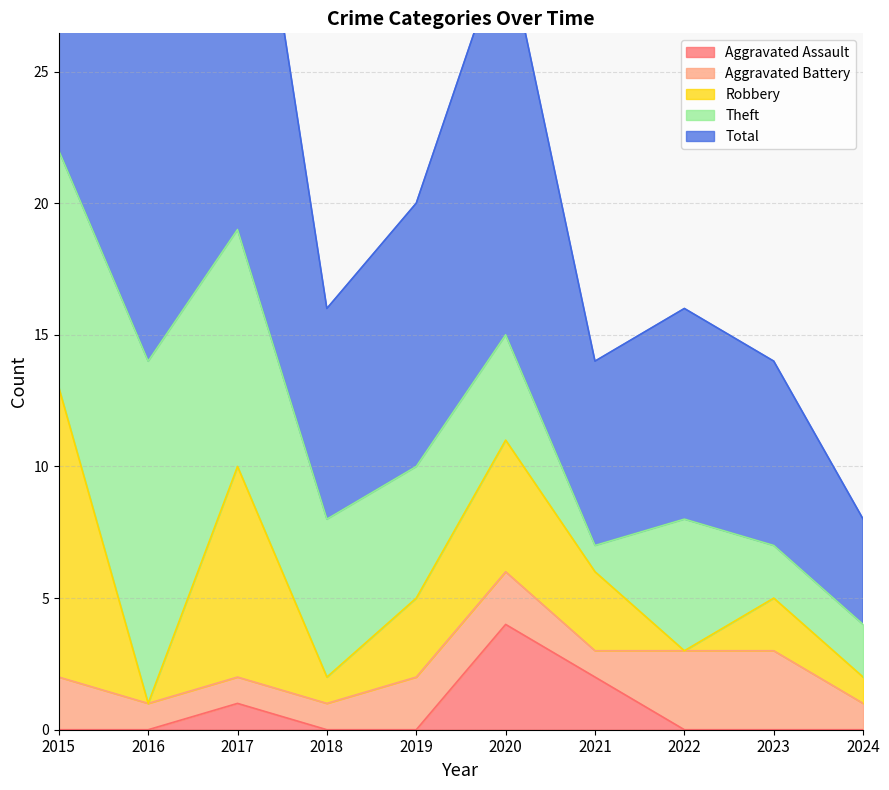

What is the sum of the Robbery values at 2024 and 2015?

12